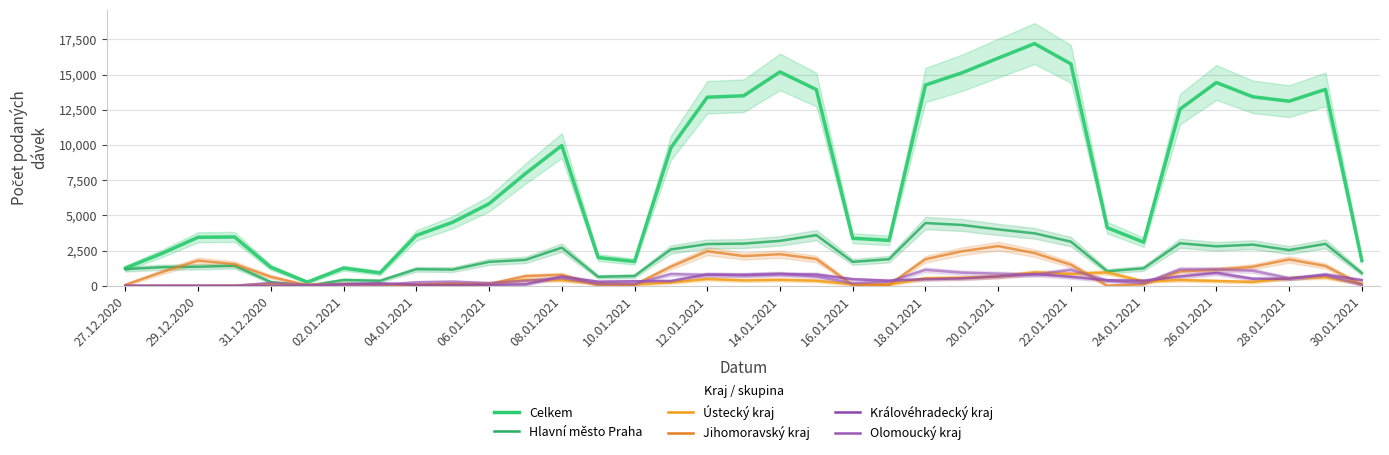

Is the value of Královéhradecký kraj at 29 greater than the value of Jihomoravský kraj at 27?

Yes